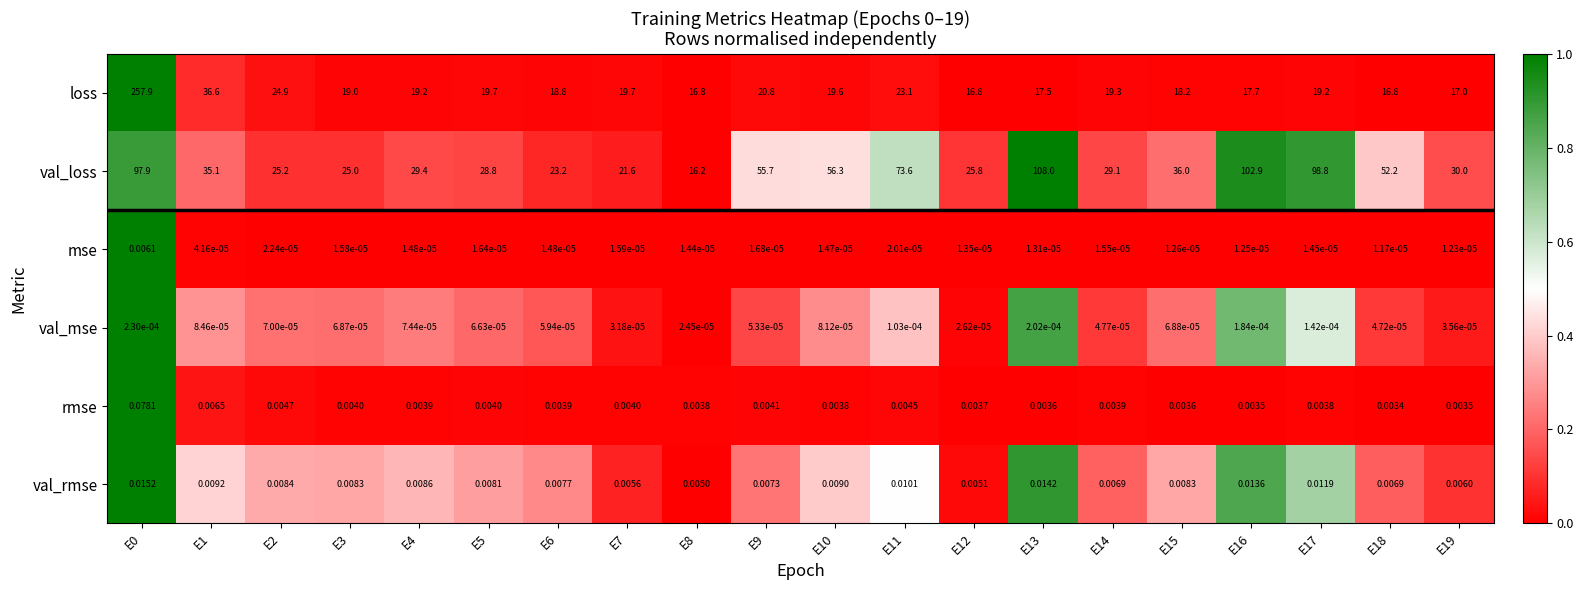

What is the total value across all series at E10?

75.9